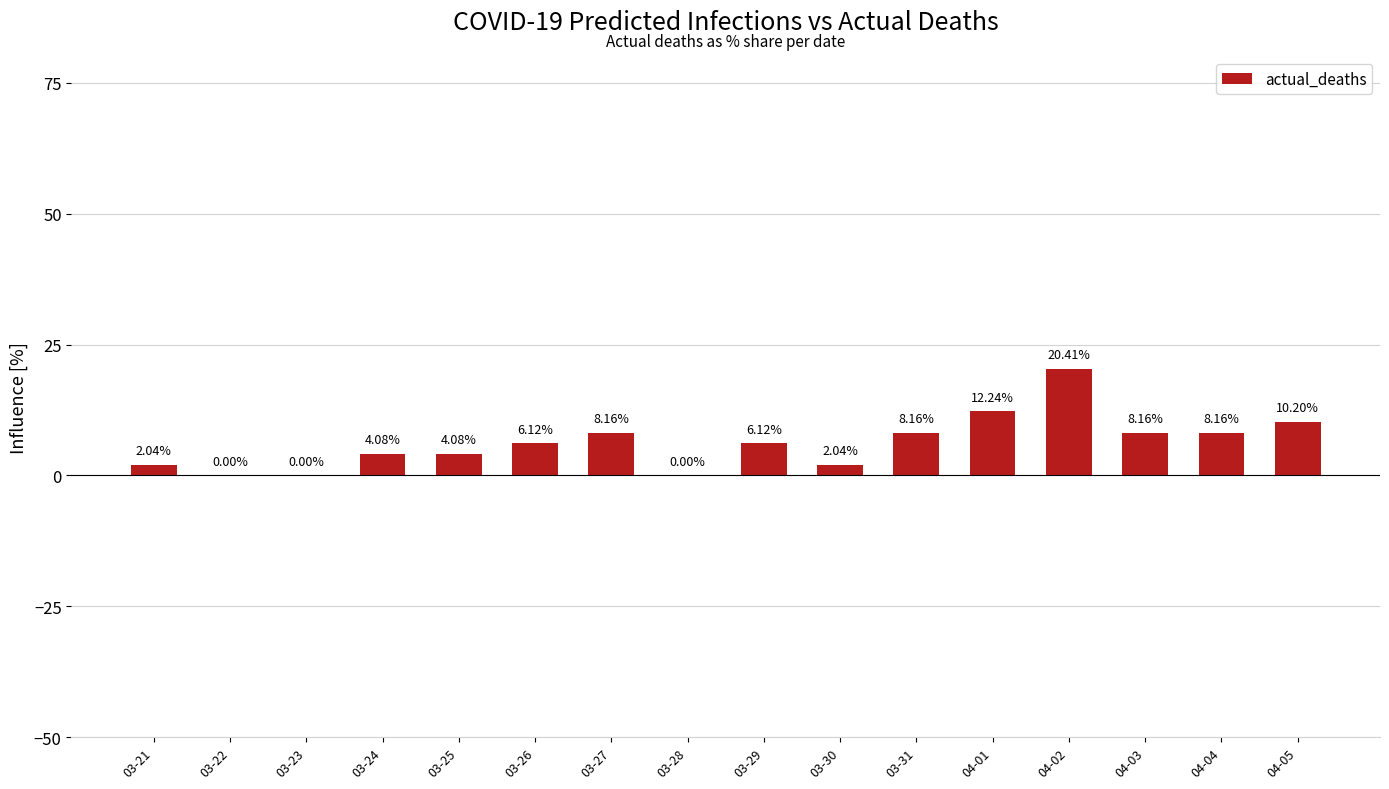

How many positive values are there?

13